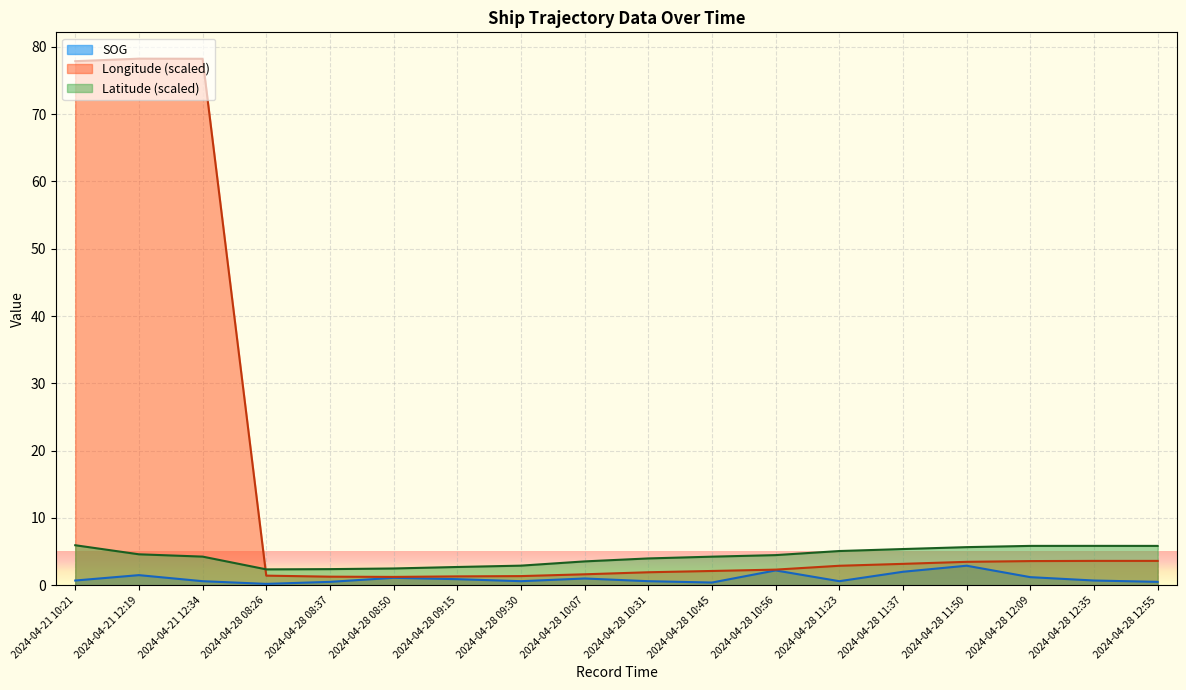

What is the value of the Longitude point at the 9th from the left?

1.6